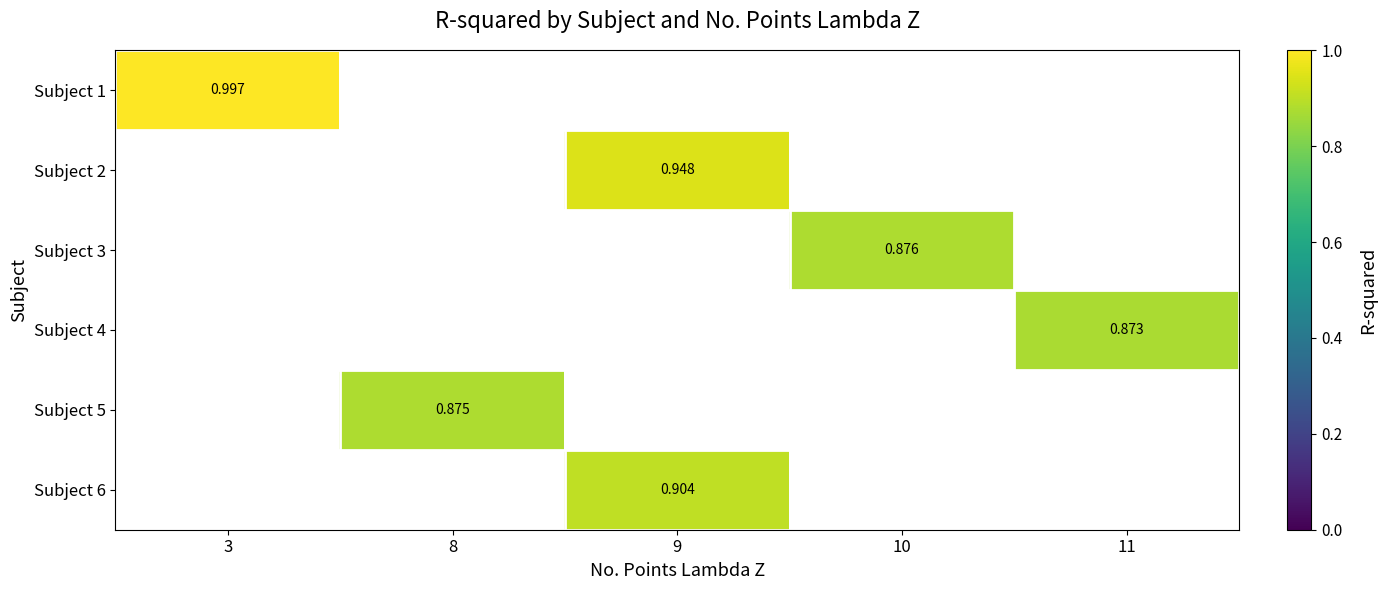

At how many categories does at least one series exceed 0?

5